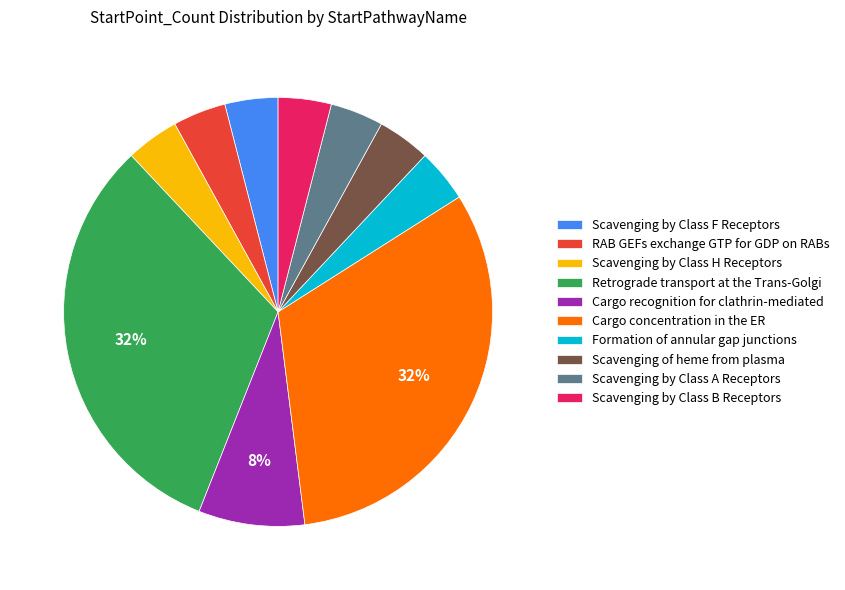

Does any single category account for the majority?

No